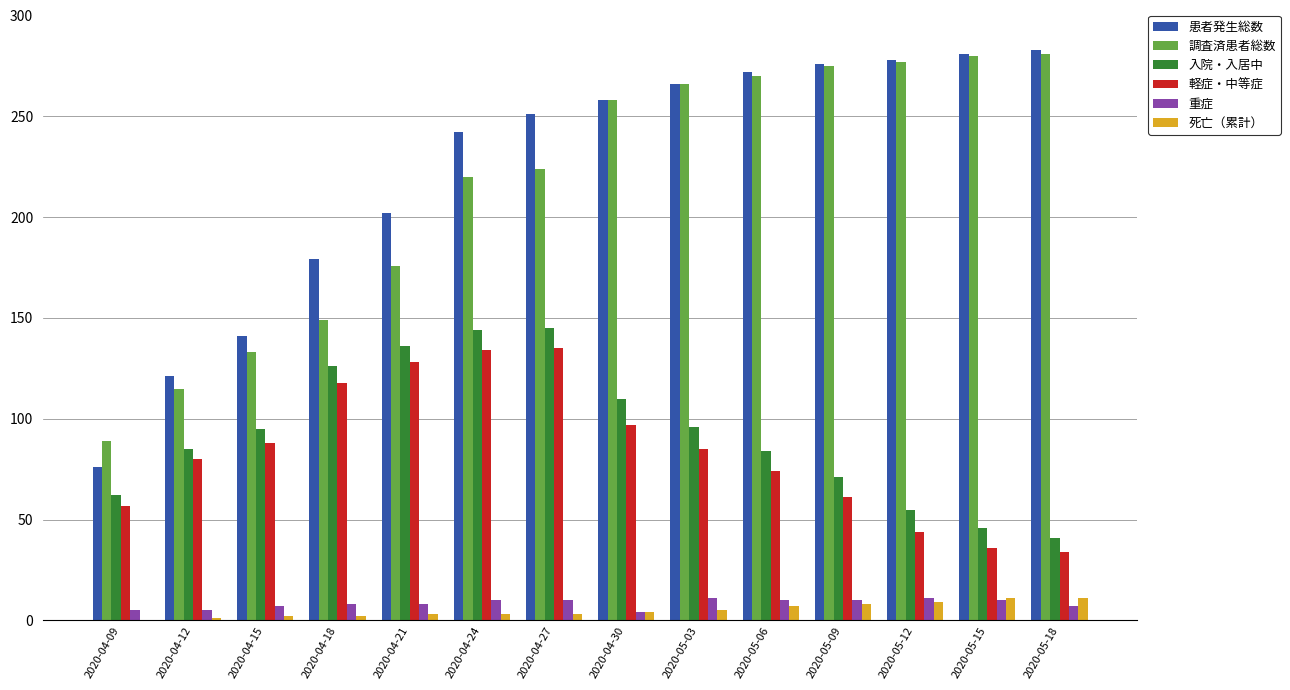

Which series has the largest range (max minus min)?

患者発生総数